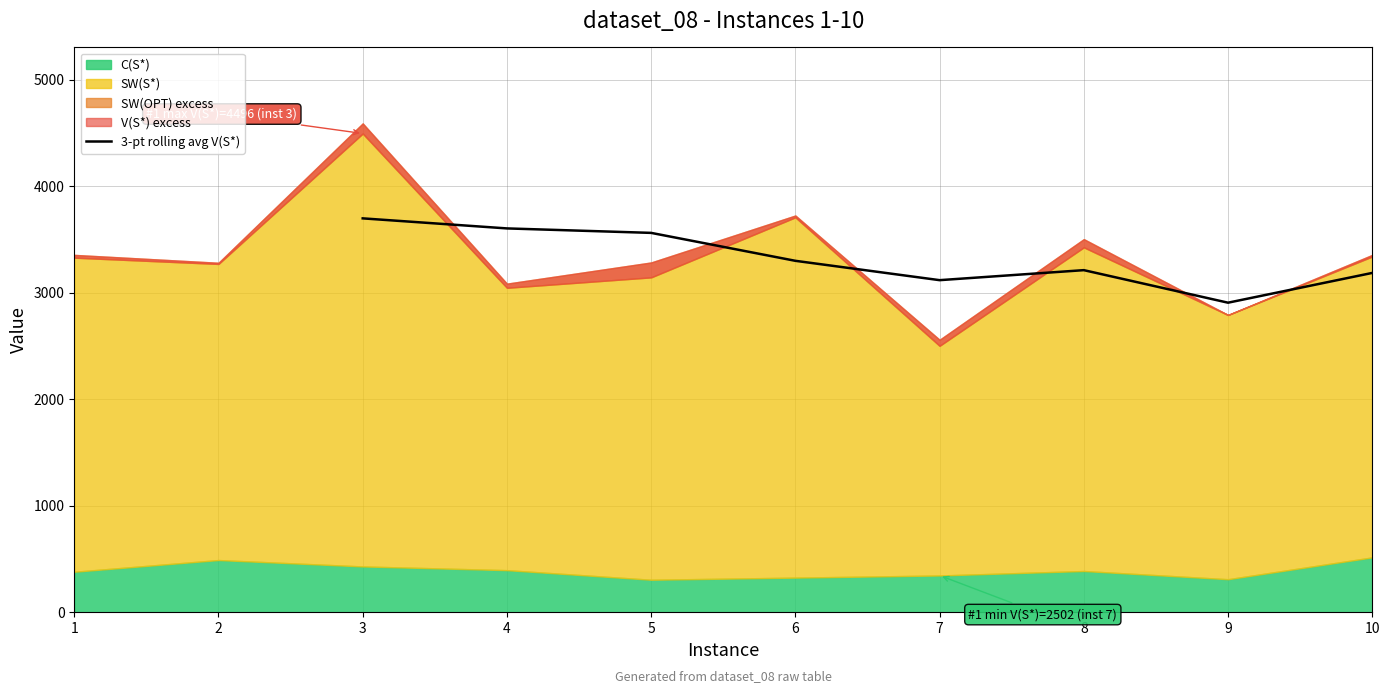

How many lines are shown in the chart?

1